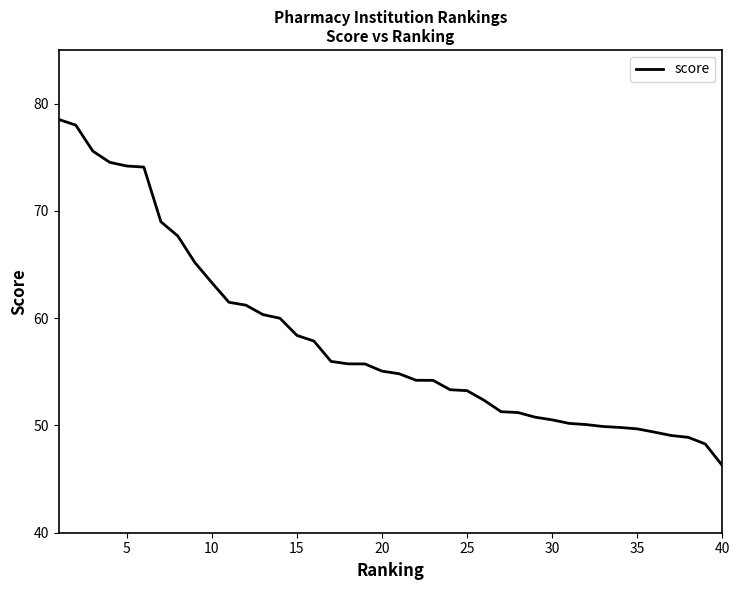

What is the difference between the maximum and minimum values?

32.3